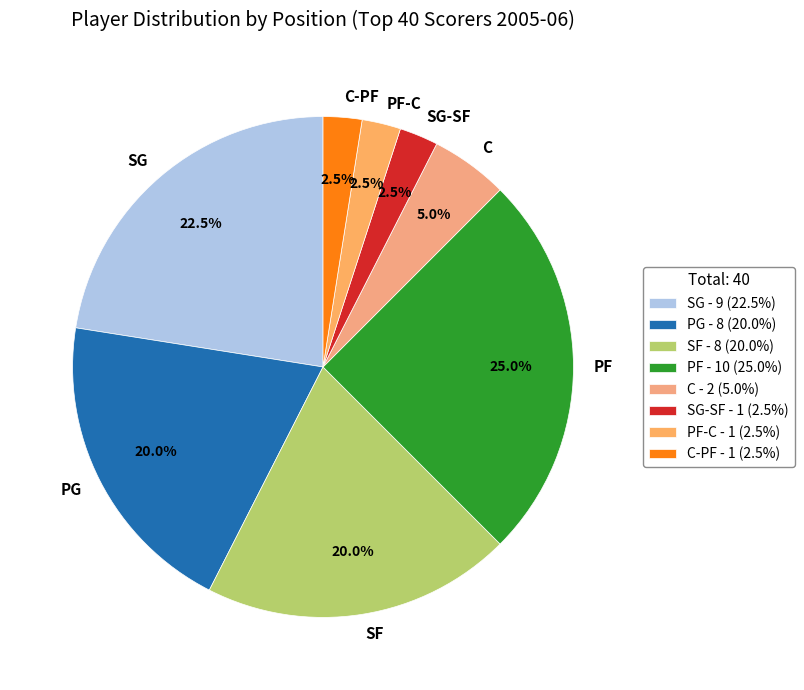

How many slices are in this pie chart?

8